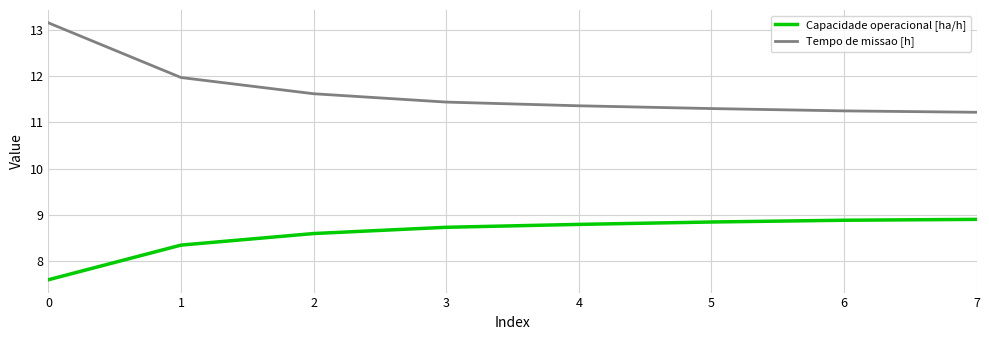

Count the number of categories in the chart.

8